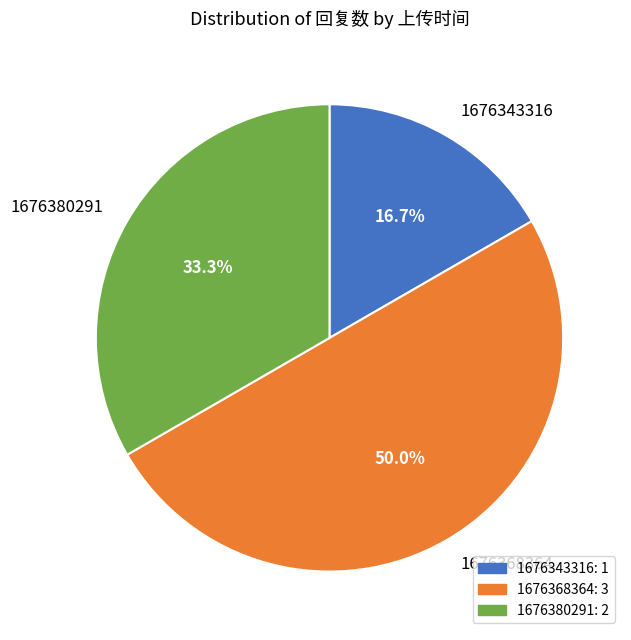

To the nearest percent, what is the average slice percentage?

33%